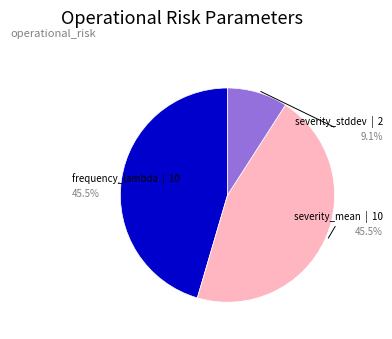

Which category has the smallest portion of the pie?

severity_stddev